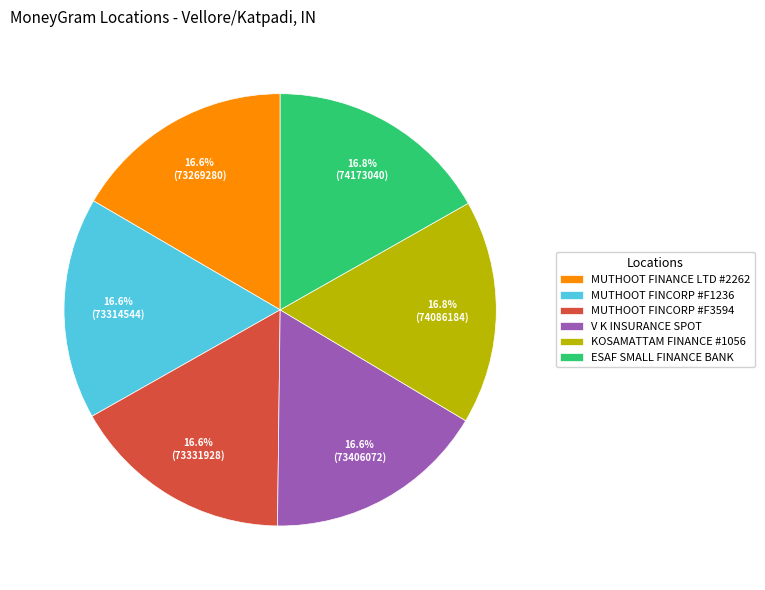

Combined, do V K INSURANCE SPOT and MUTHOOT FINCORP #F1236 account for over 50%?

No